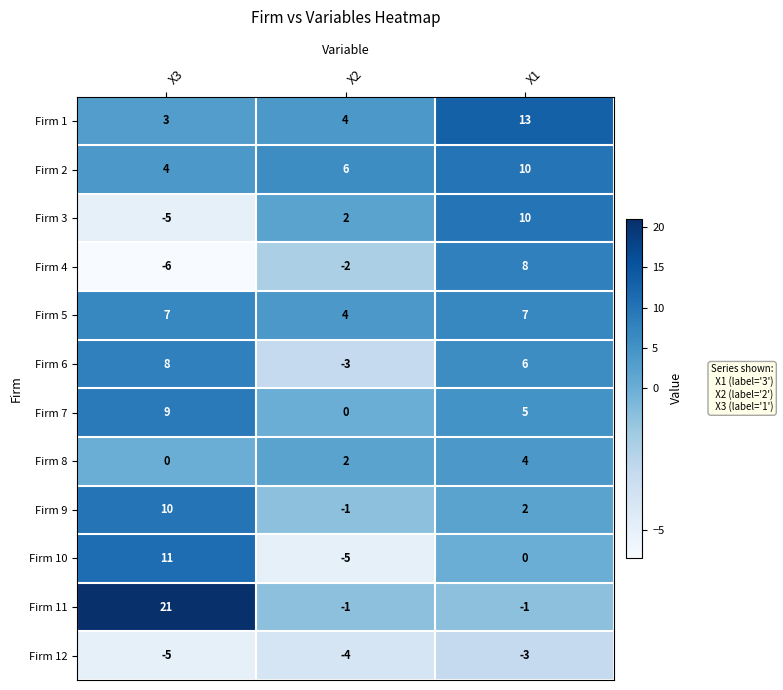

Which category has the highest value in the Firm 6 series?

X3